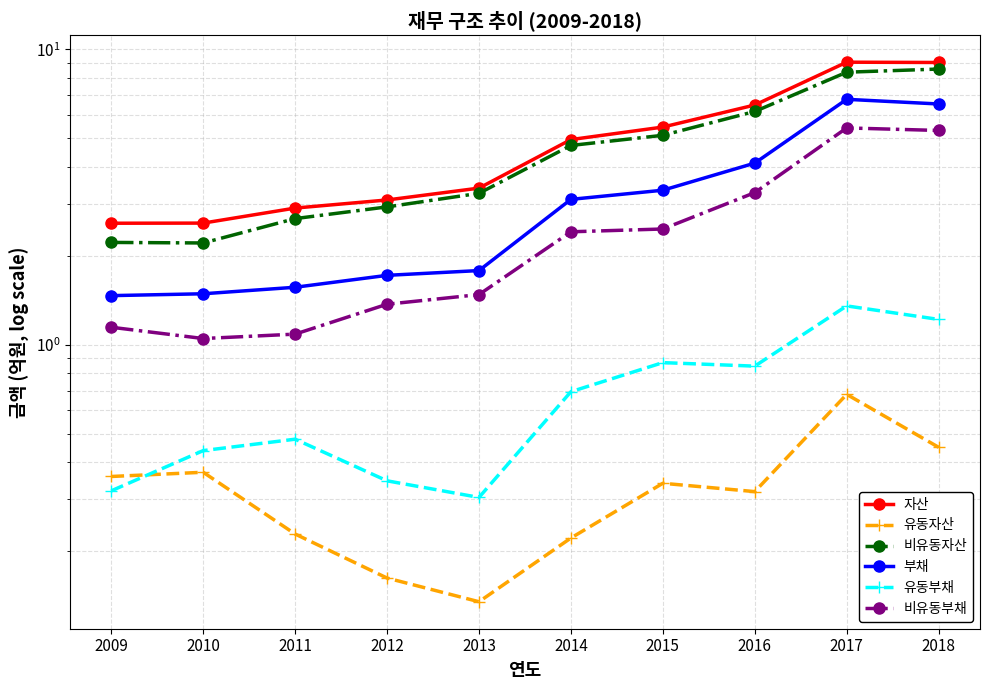

True or false: 부채 and 비유동부채 cross at least once.

False